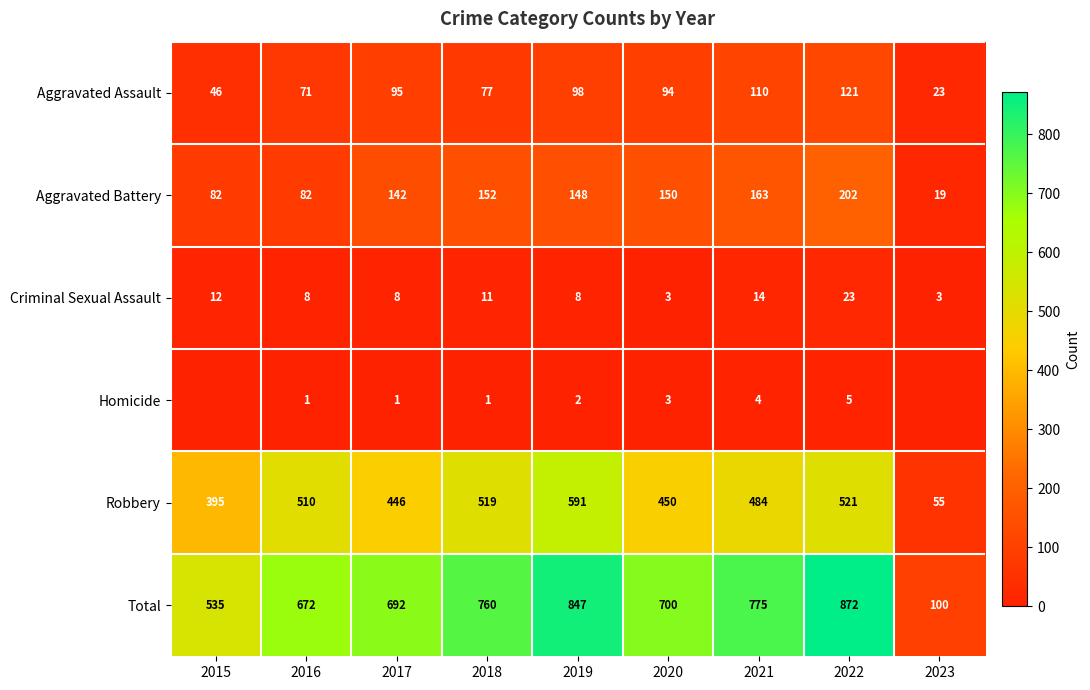

The Robbery series shows 83 at 2023. True or false?

False